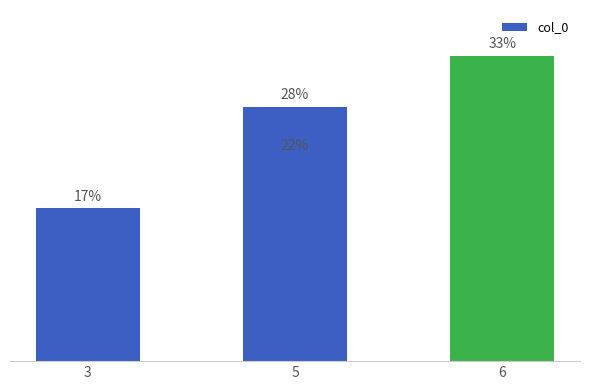

Reading left to right, transcribe all the data shown in this chart.

16.7	22.2	27.8	33.3